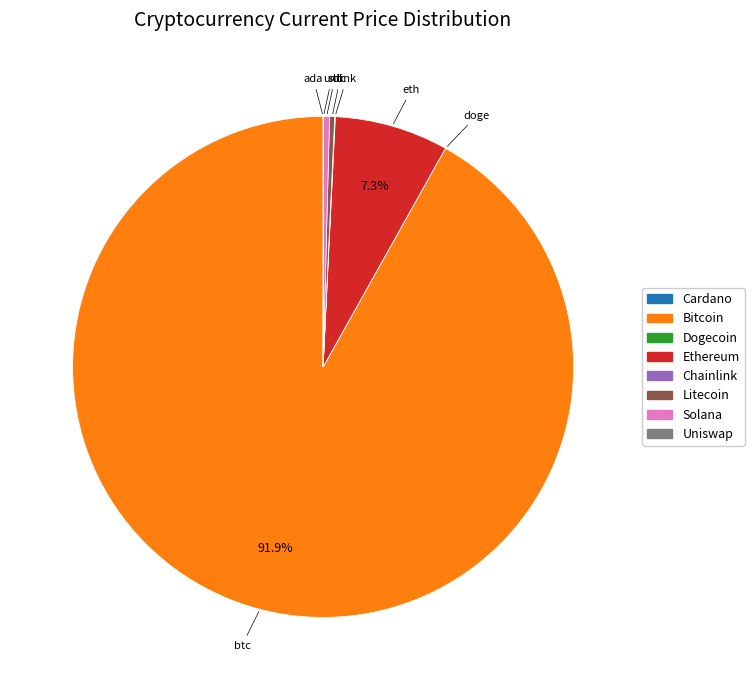

Does any single category account for the majority?

Yes